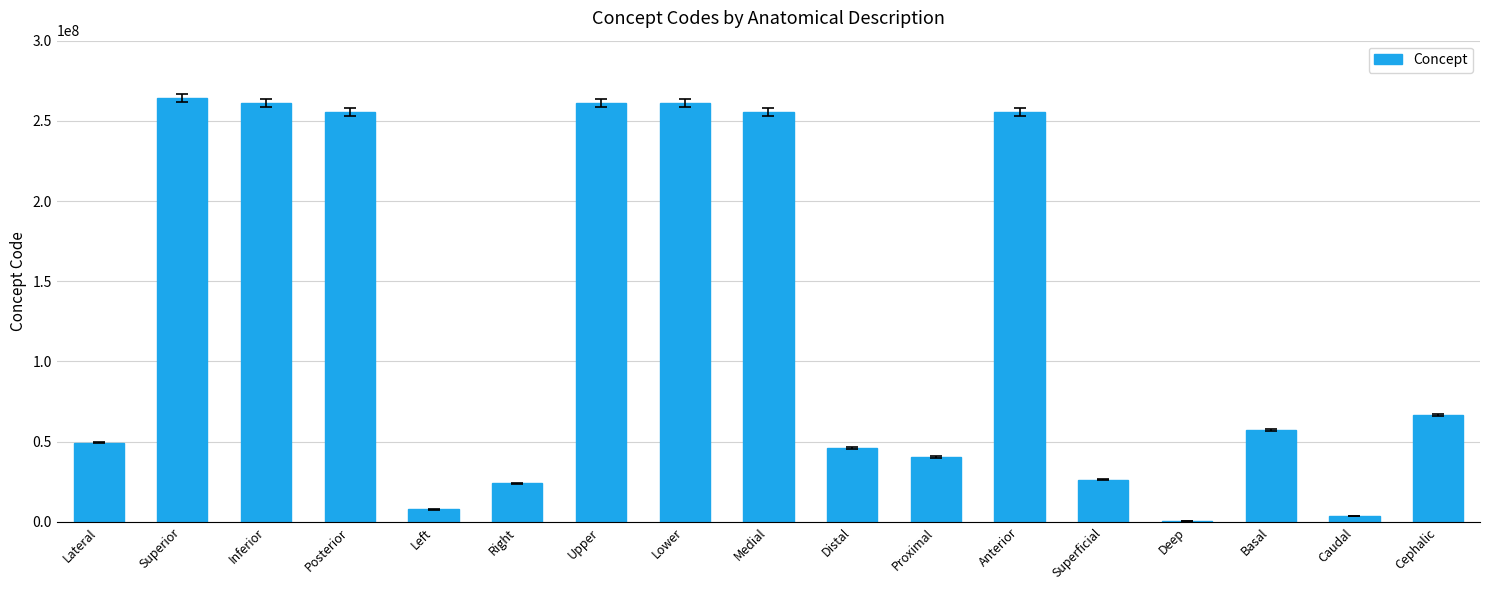

What is the average value?

125679534